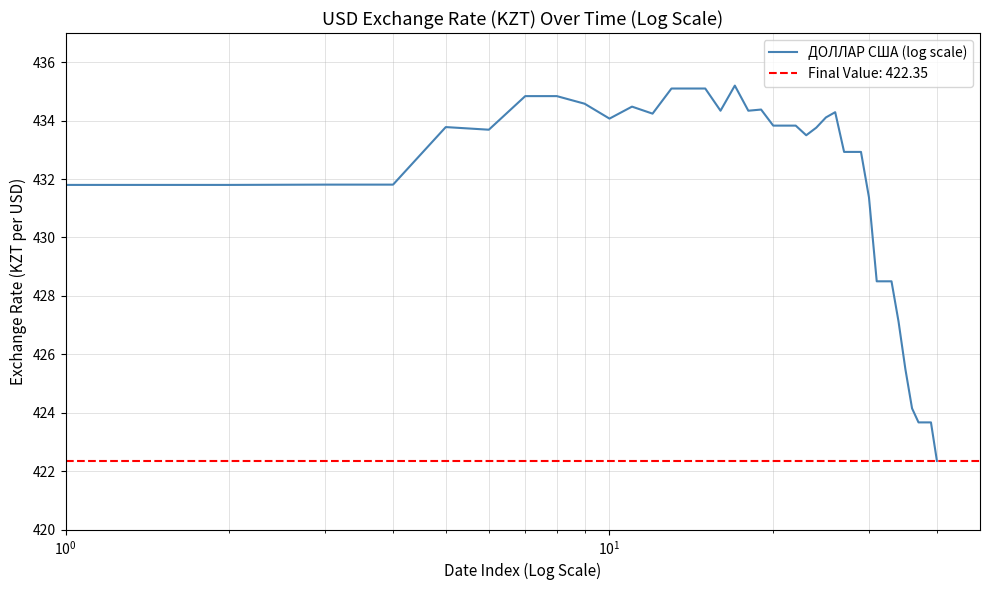

What is the smallest value displayed?

422.4